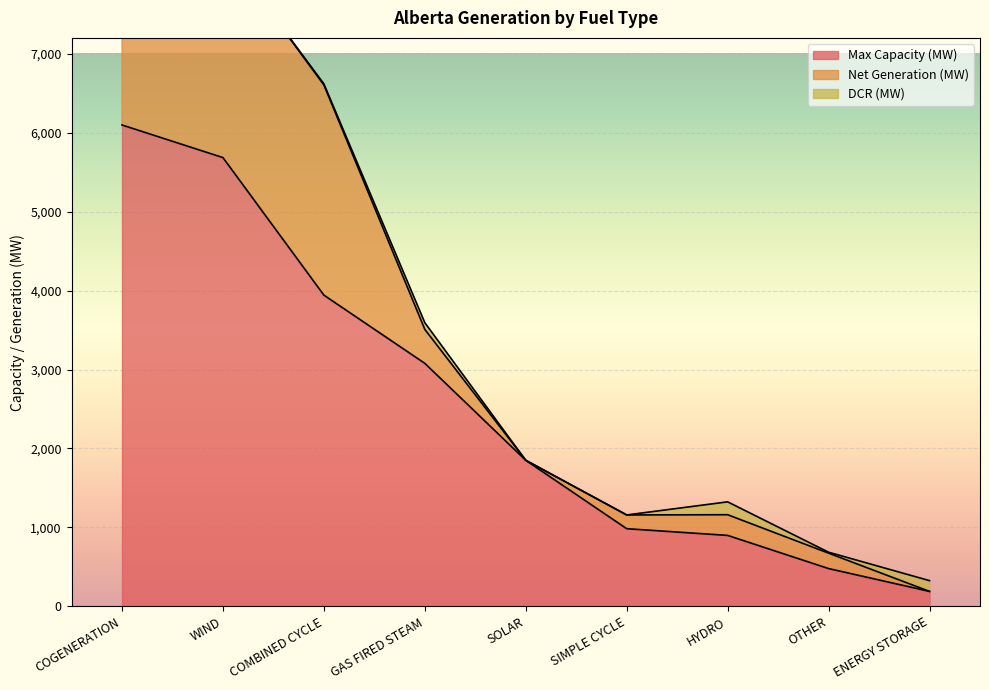

What is the highest value of the Max Capacity (MW) series?

6097